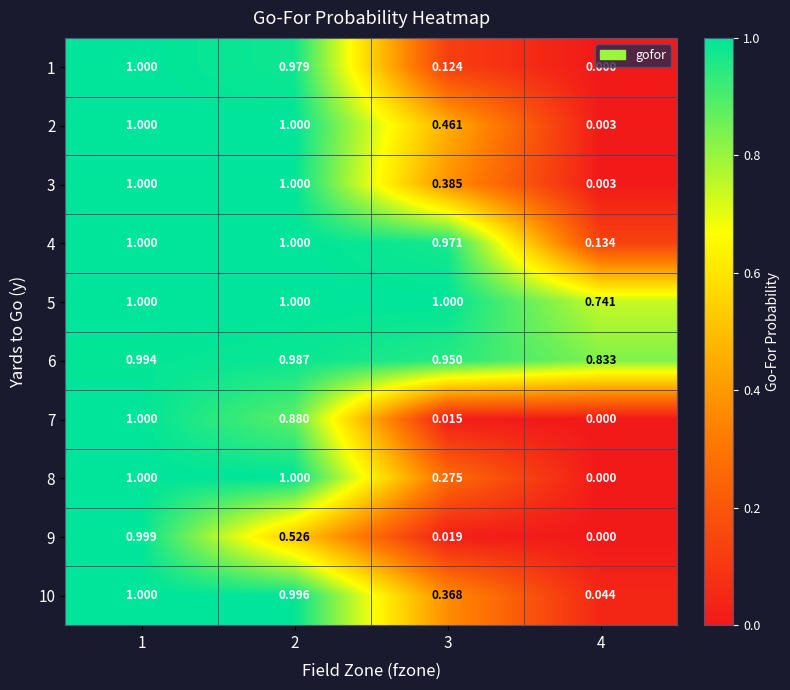

Is the value of 7 at 4 greater than the value of 4 at 2?

No